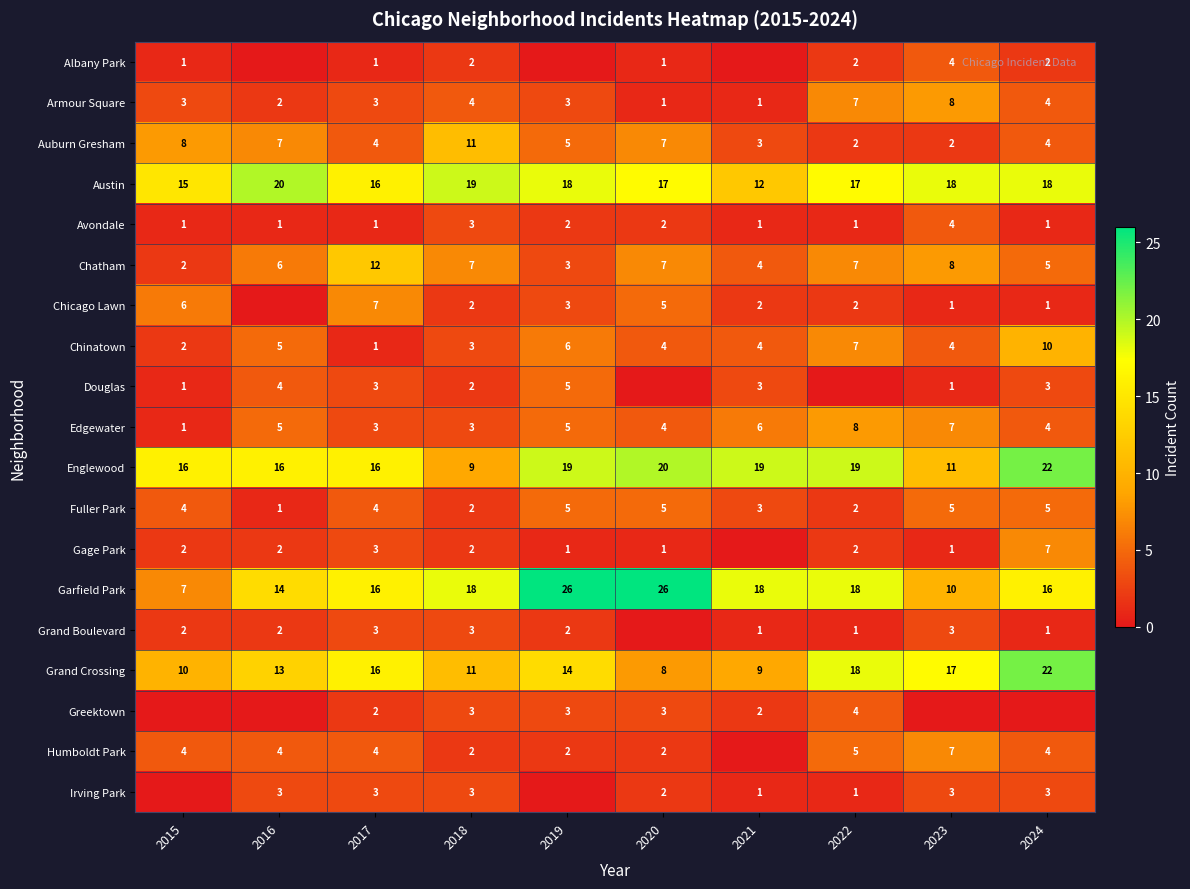

Is it true that Humboldt Park equals 4 at 2016?

True